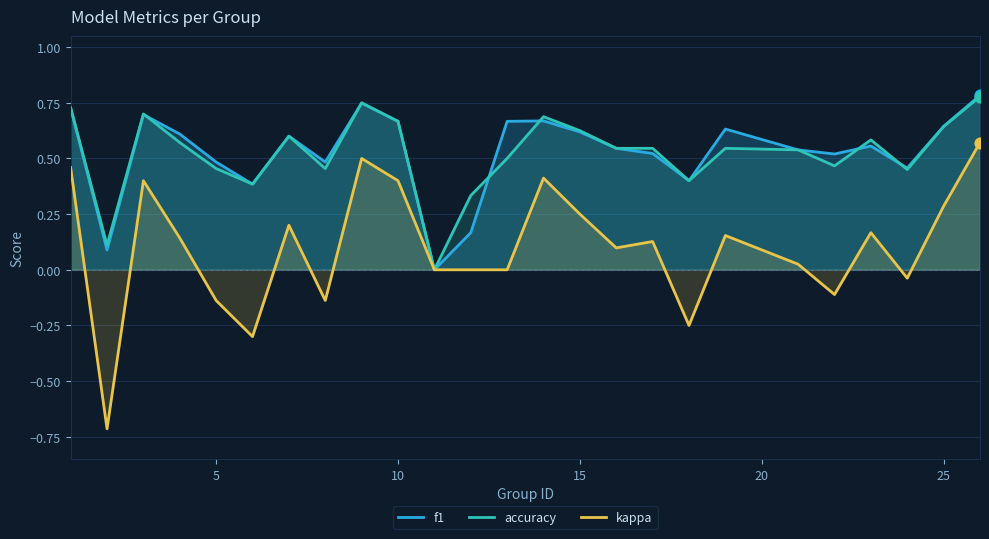

Which series reaches the minimum Y coordinate?

kappa